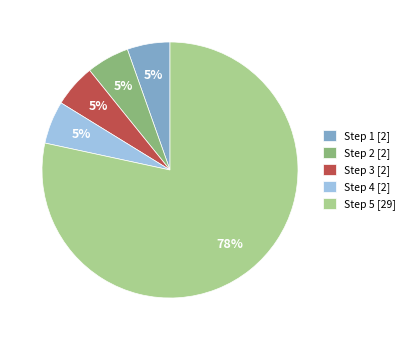

The Step 2 [2] slice represents 5% of the pie. True or false?

True